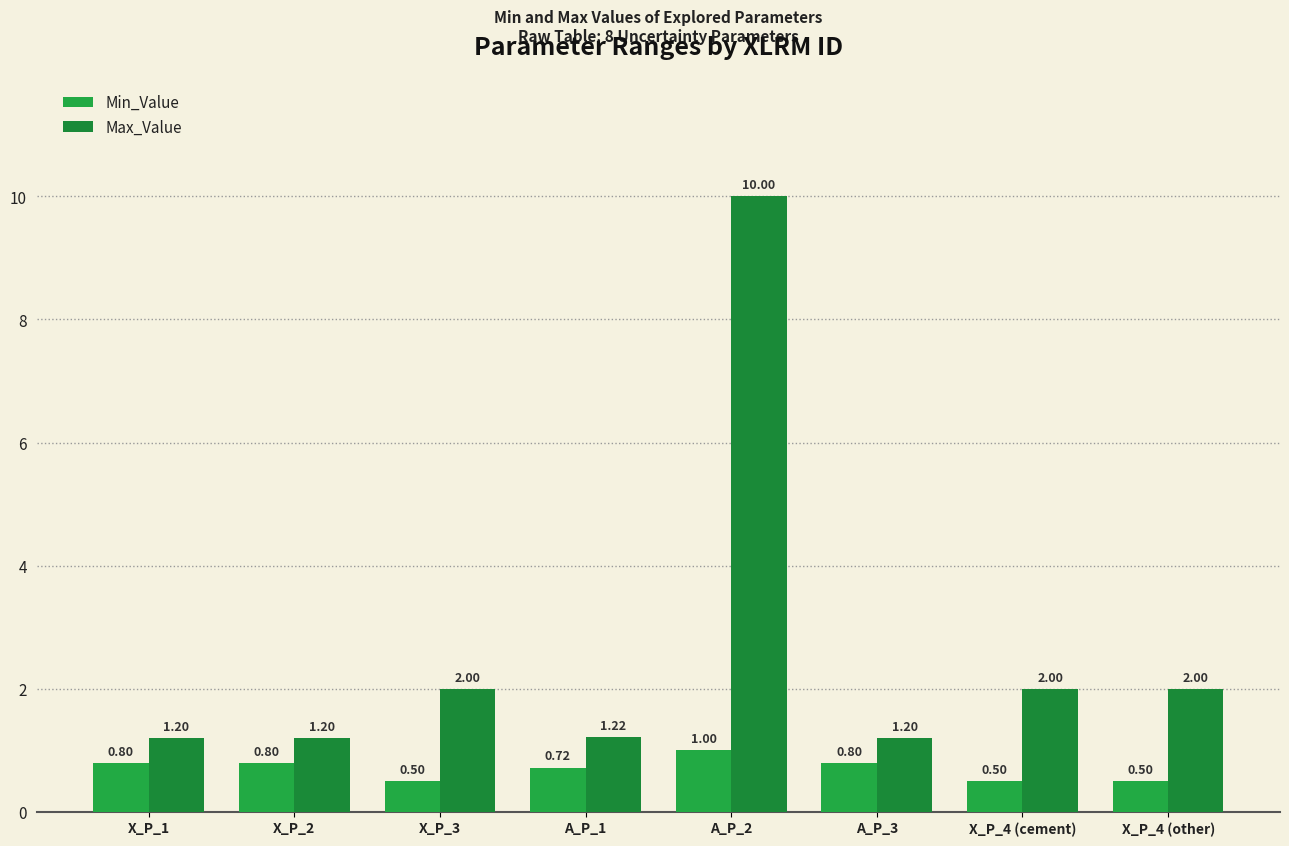

How many categories are shown in the chart?

8